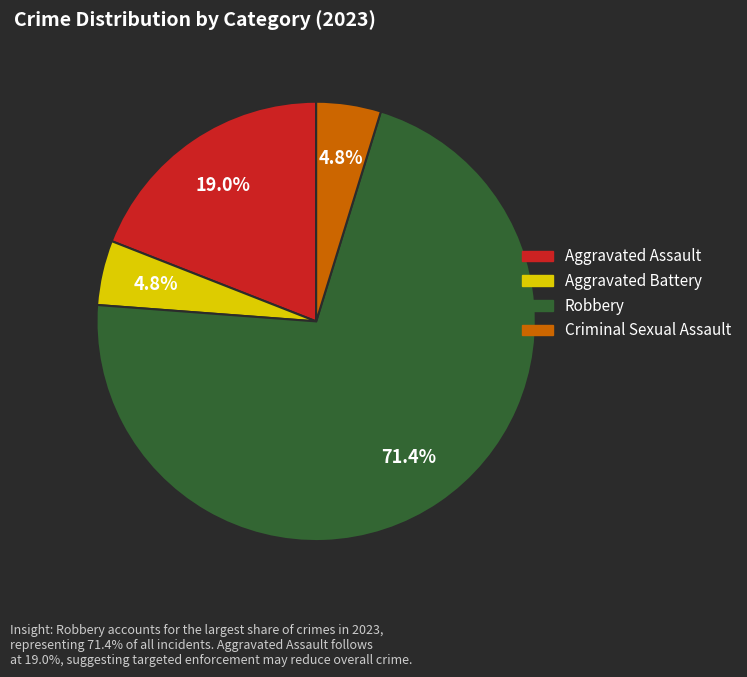

How many slices are in this pie chart?

4